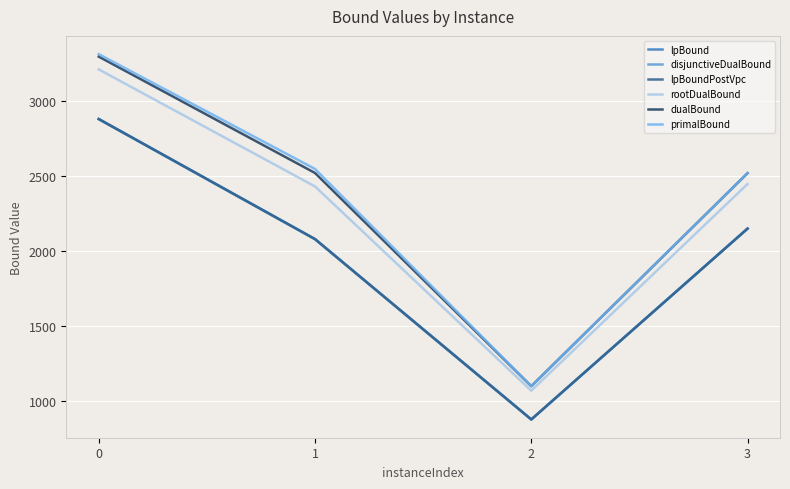

Is this an area chart (filled region under the line)?

No